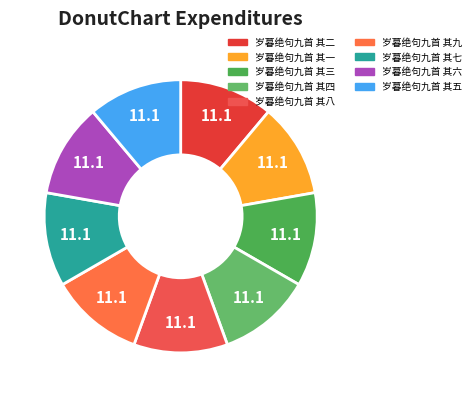

How many segments does this pie chart have?

9